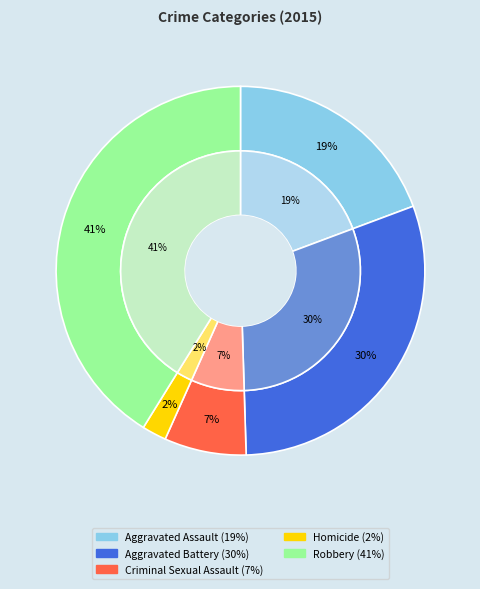

Count the number of slices in the pie.

5